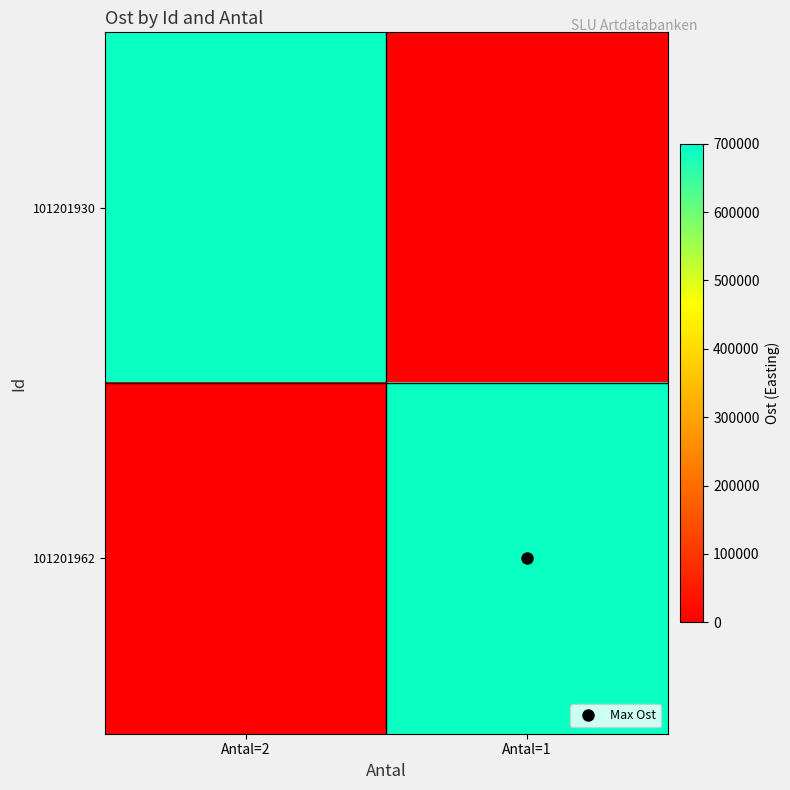

At which category is the sum across all series the highest?

Antal=1